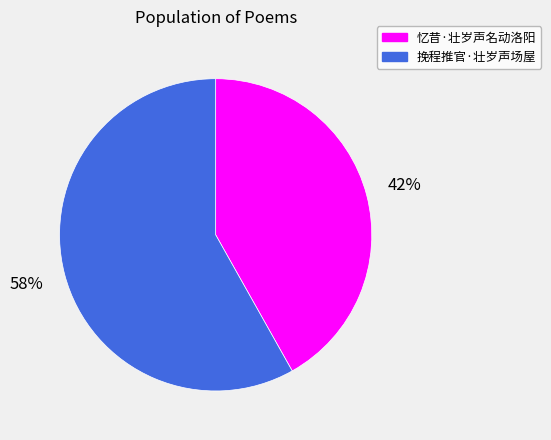

What is the ratio of the value at 挽程推官·壮岁声场屋 to the value at 忆昔·壮岁声名动洛阳?

1.4